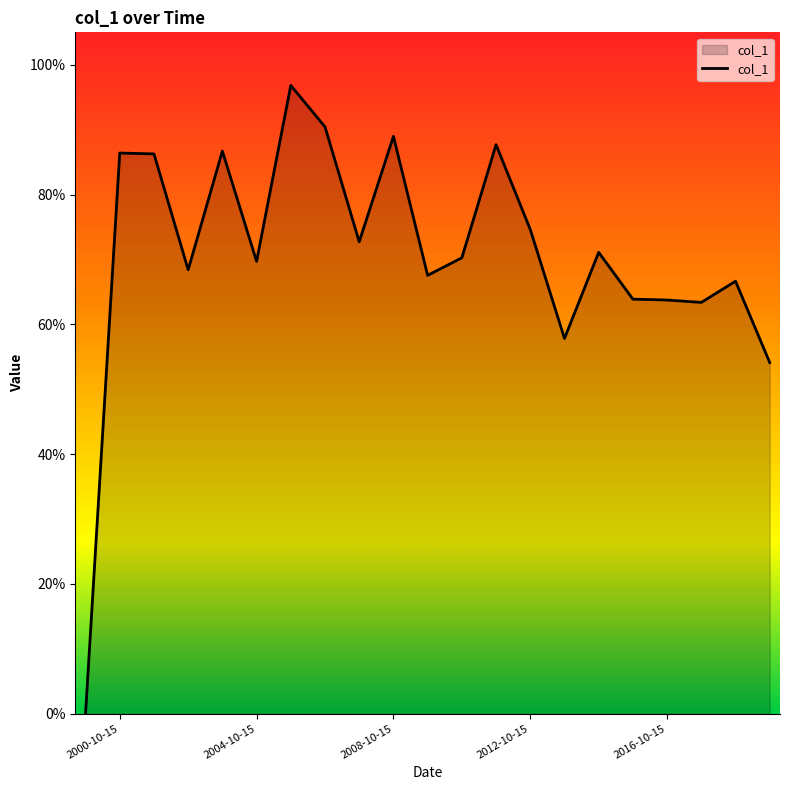

Is this an area chart (filled region under the line)?

Yes